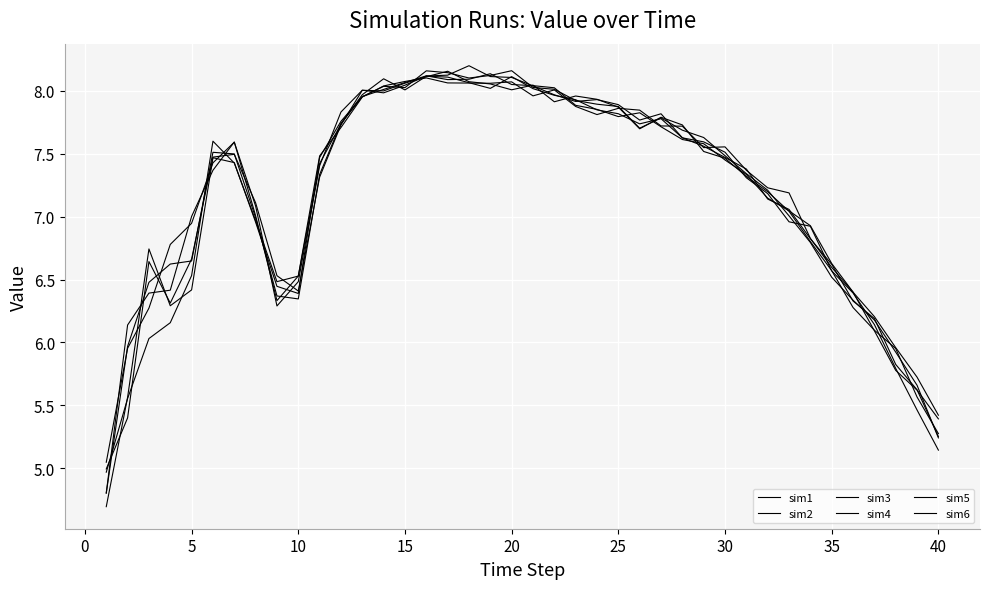

How many values in the sim1 series exceed 7?

24